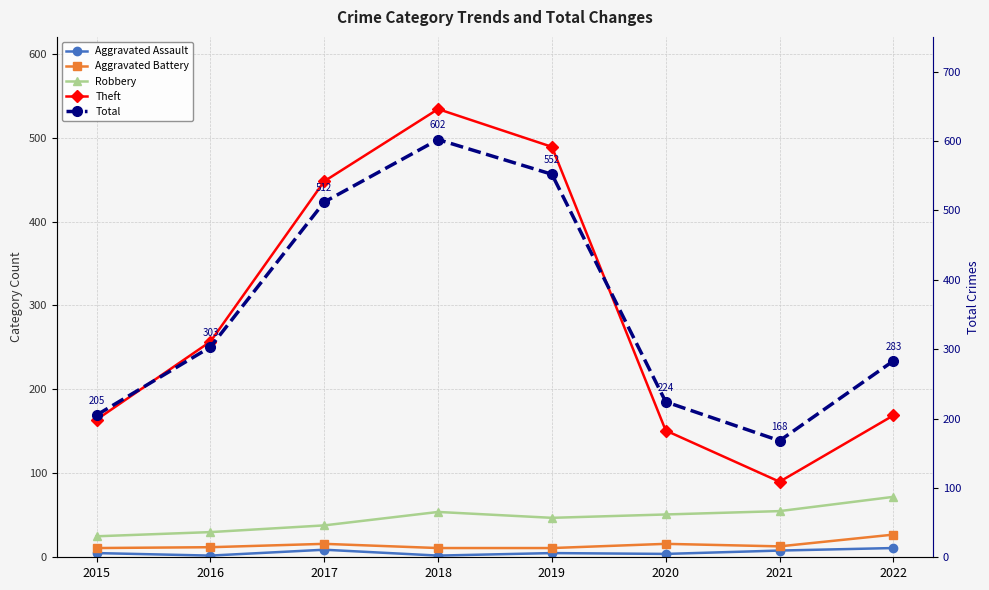

Which series has the largest total across all categories?

Total